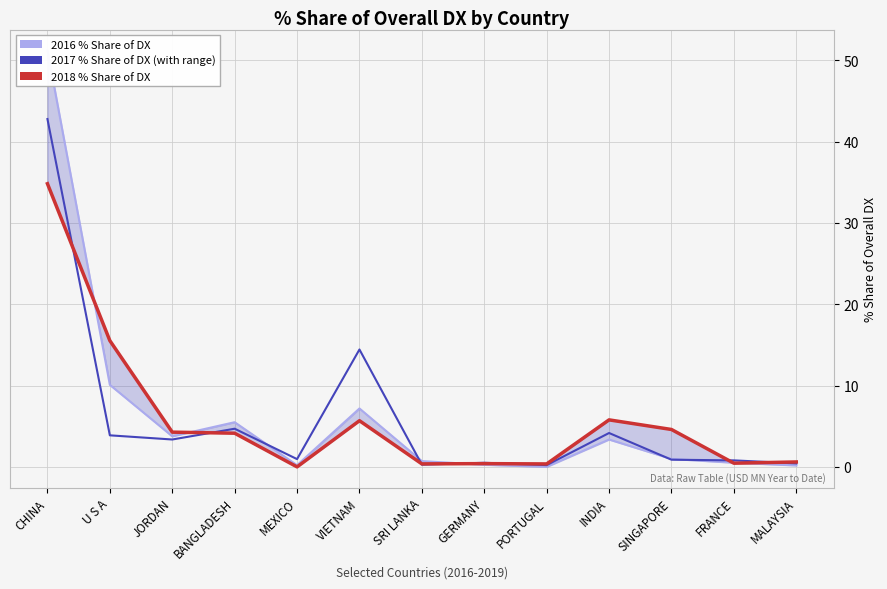

At which category does 201712_% Share of overall DX reach its first local peak?

BANGLADESH